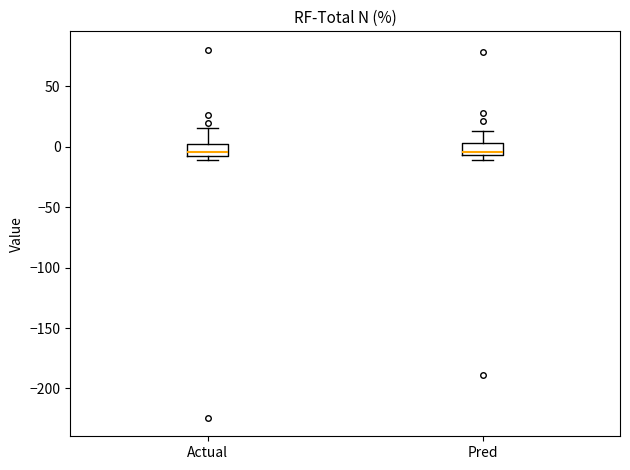

Where is the lower edge of the box for Actual on the y-axis? The values are not printed on the chart, so give them approximately, as read against the axis.

-5